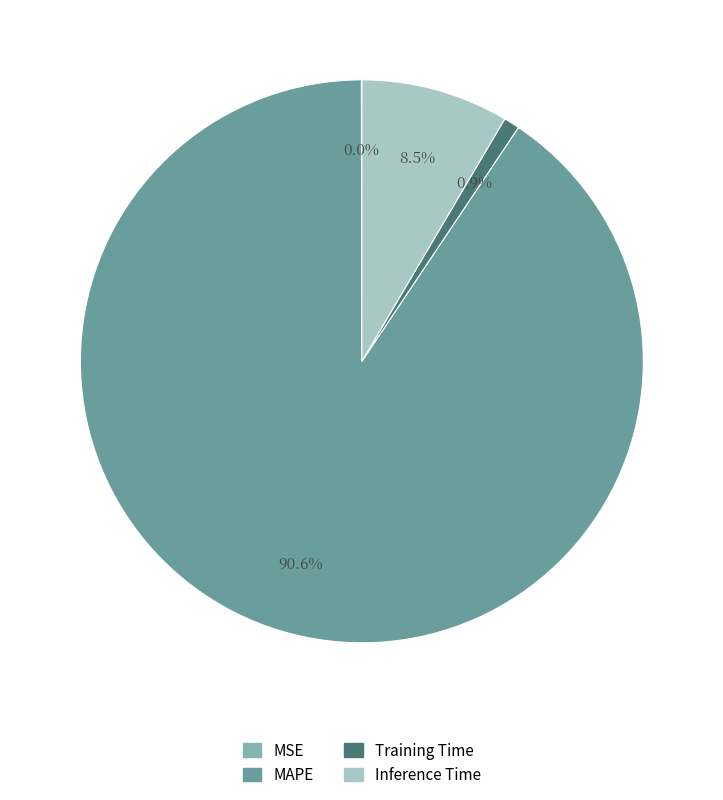

Which slice is the largest?

MAPE